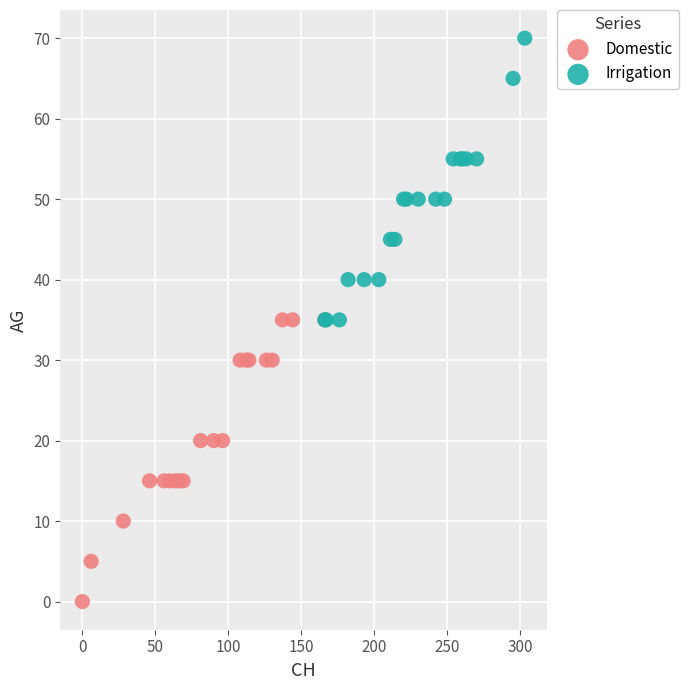

Which series contains the highest Y value?

Irrigation